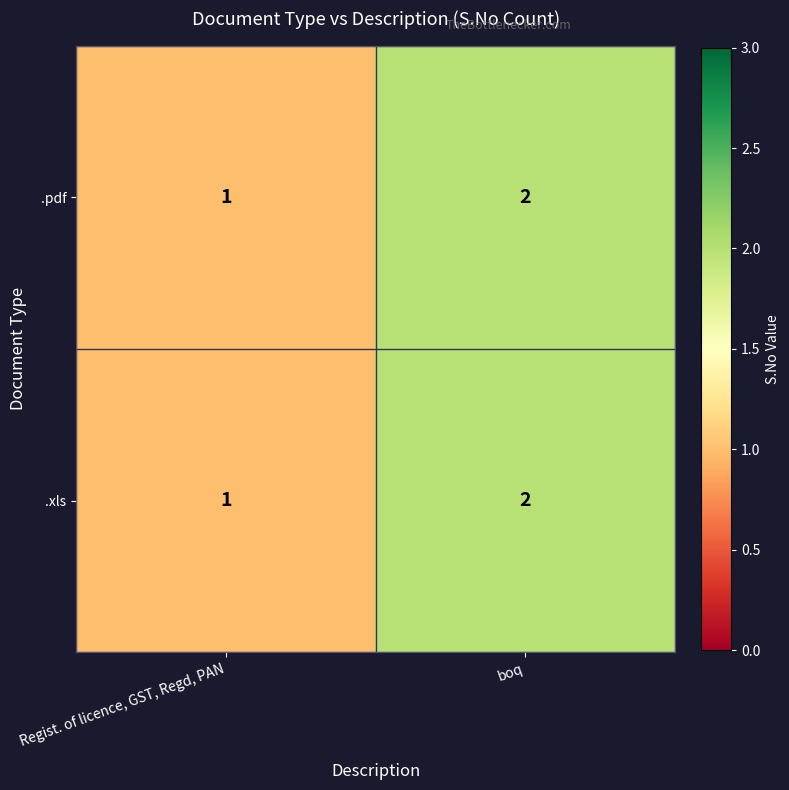

What is the smallest value displayed?

1